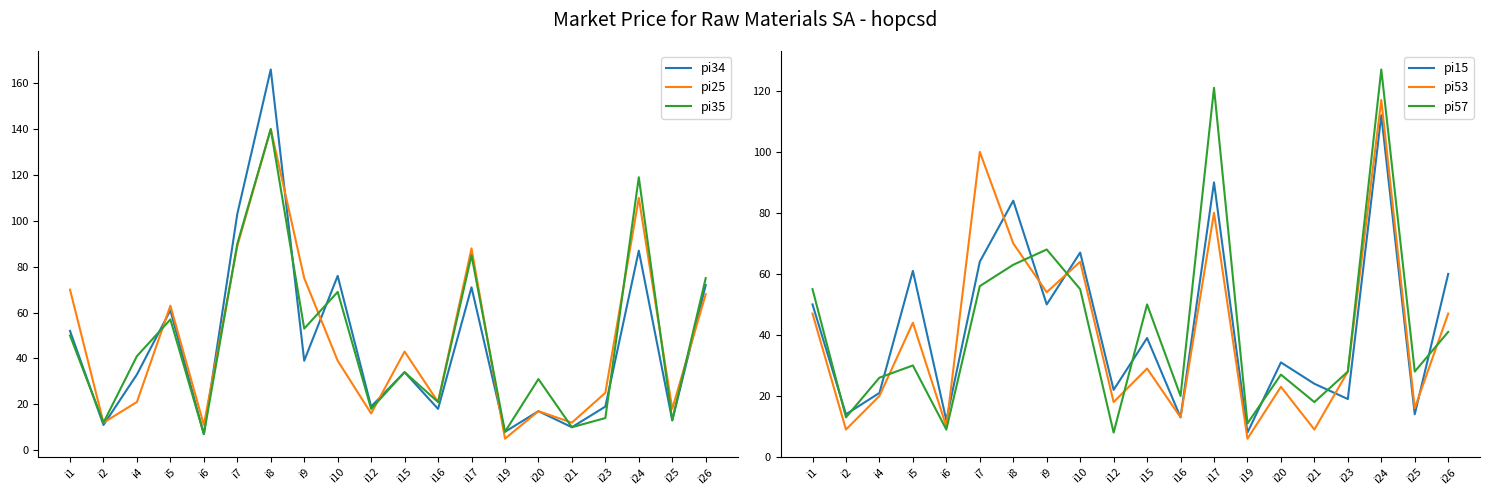

What is the minimum value for pi35?

7